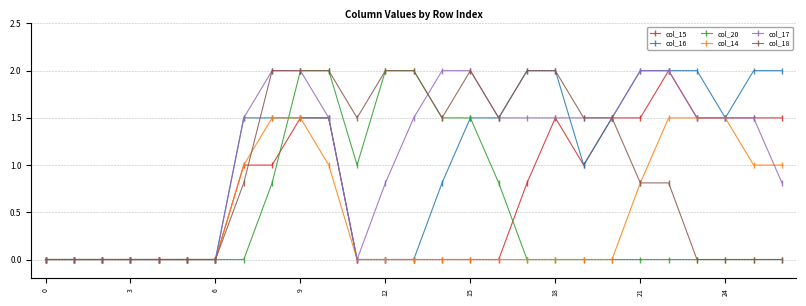

What is the average value of the col_18 series?

1.0